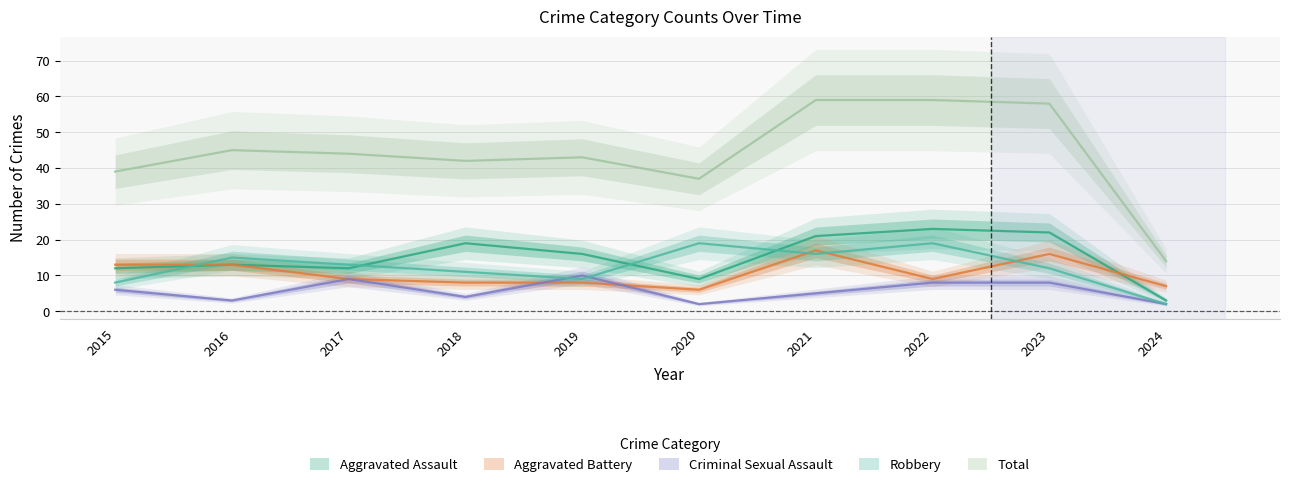

What is the value of the Robbery point at the 5th from the left?

9